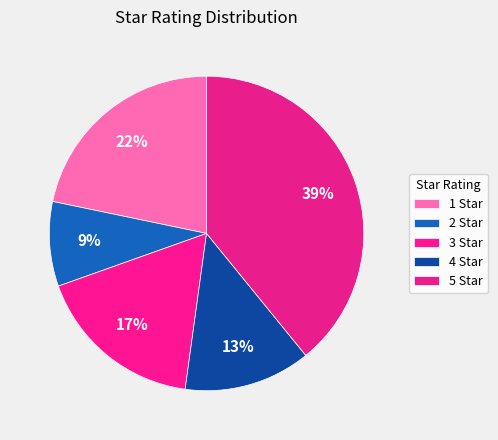

How many slices are in this pie chart?

5